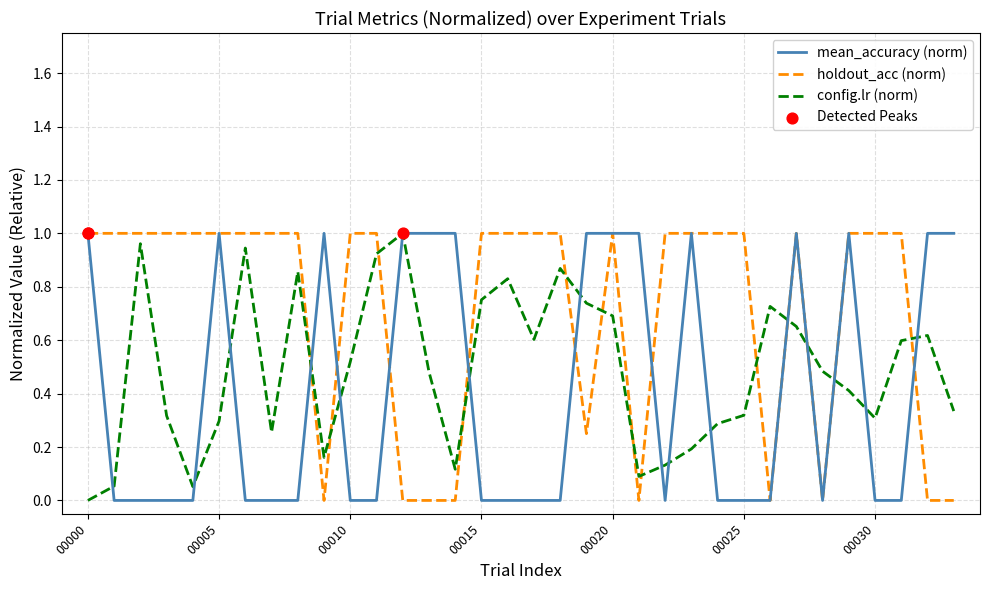

Which series has the largest total across all categories?

holdout_acc (norm)